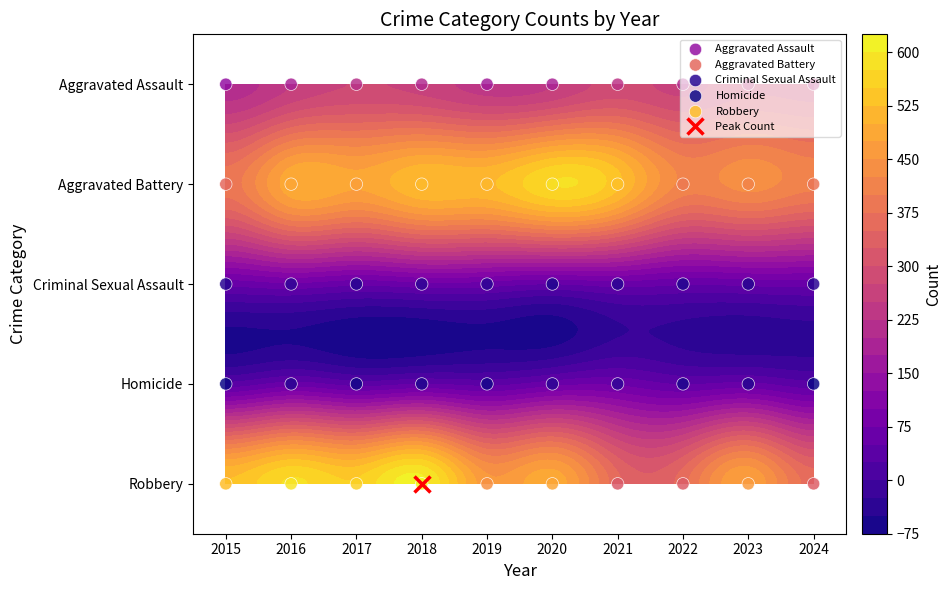

At how many categories does at least one series exceed 285?

10